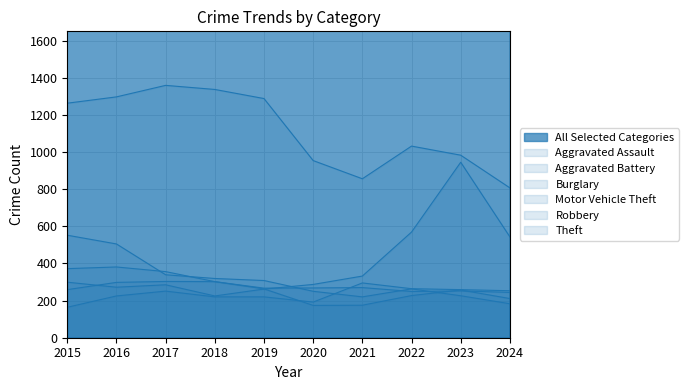

What is the sum of the Motor Vehicle Theft values at 2024 and 2022?

1112